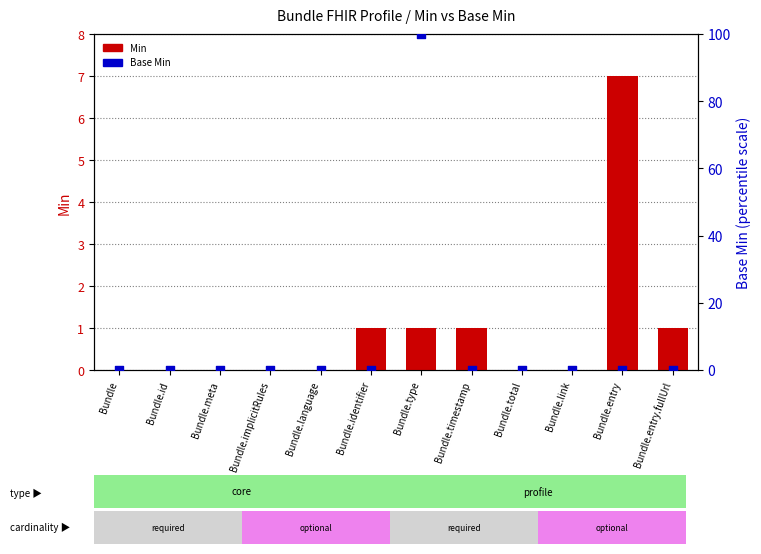

At which category is the sum across all series the highest?

Bundle.type